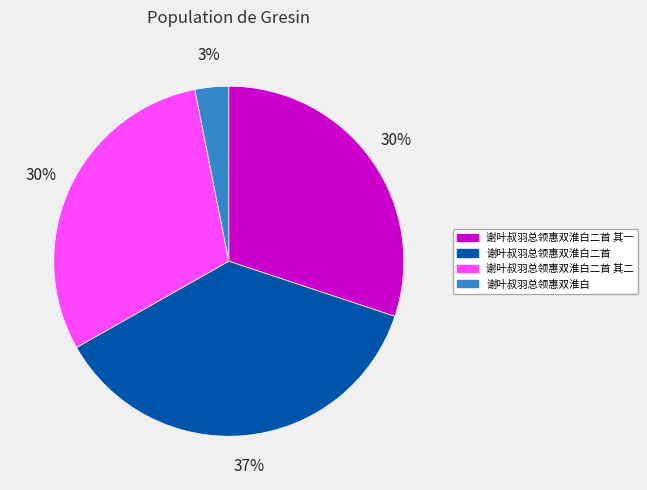

What is the ratio of the value at 谢叶叔羽总领惠双淮白二首 其一 to the value at 谢叶叔羽总领惠双淮白二首?

0.8